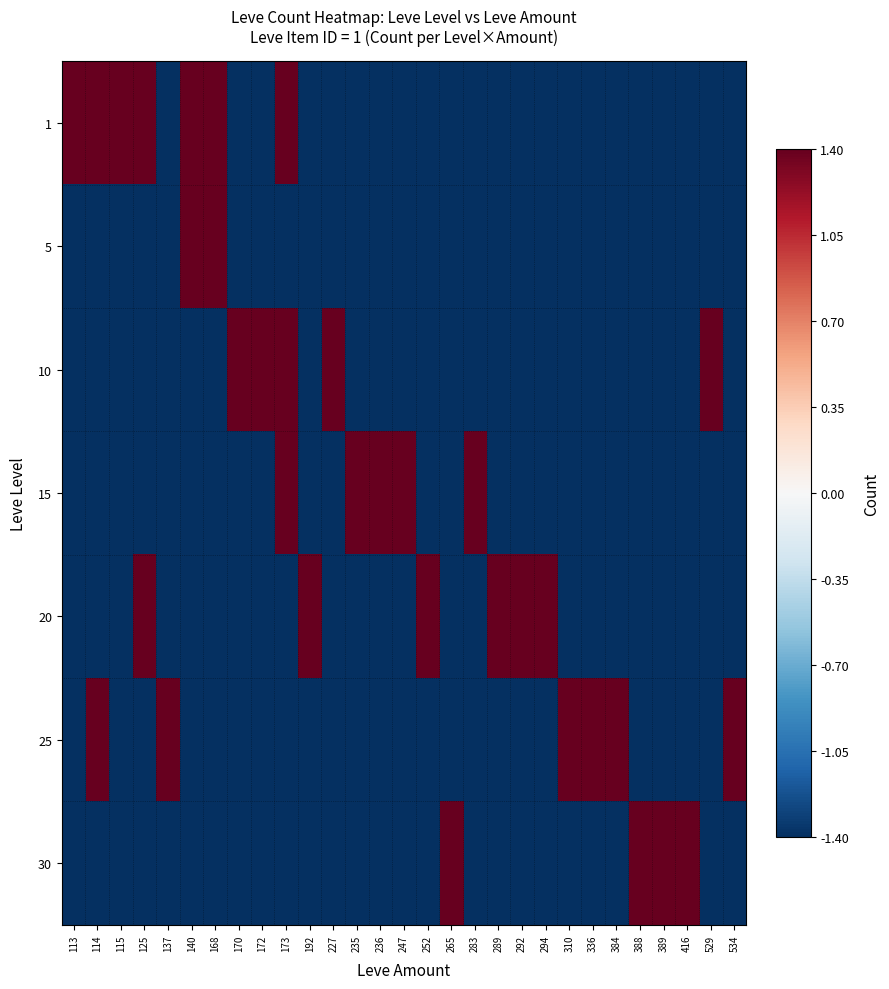

Rank the series by their maximum value, from lowest to highest.

1, 5, 10, 15, 20, 25, 30